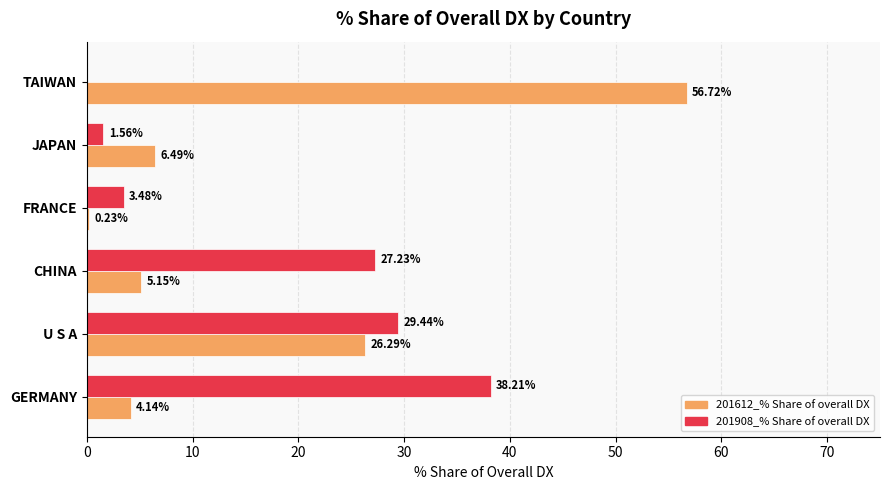

Between GERMANY and JAPAN, which series saw the biggest shift?

201908_% Share of overall DX